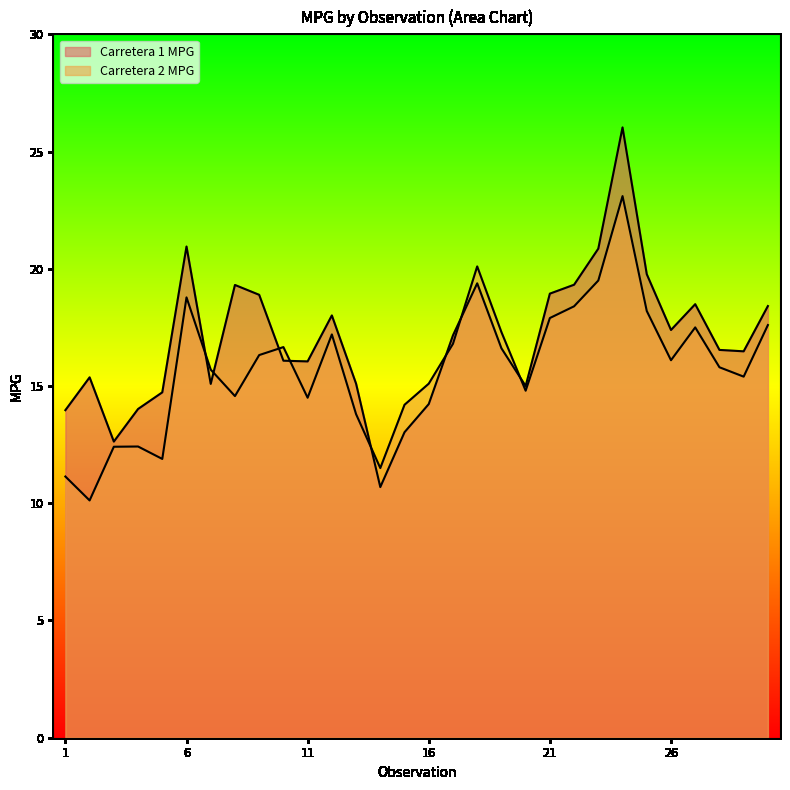

List the series in order of their peak value, lowest first.

Carretera 2 MPG, Carretera 1 MPG